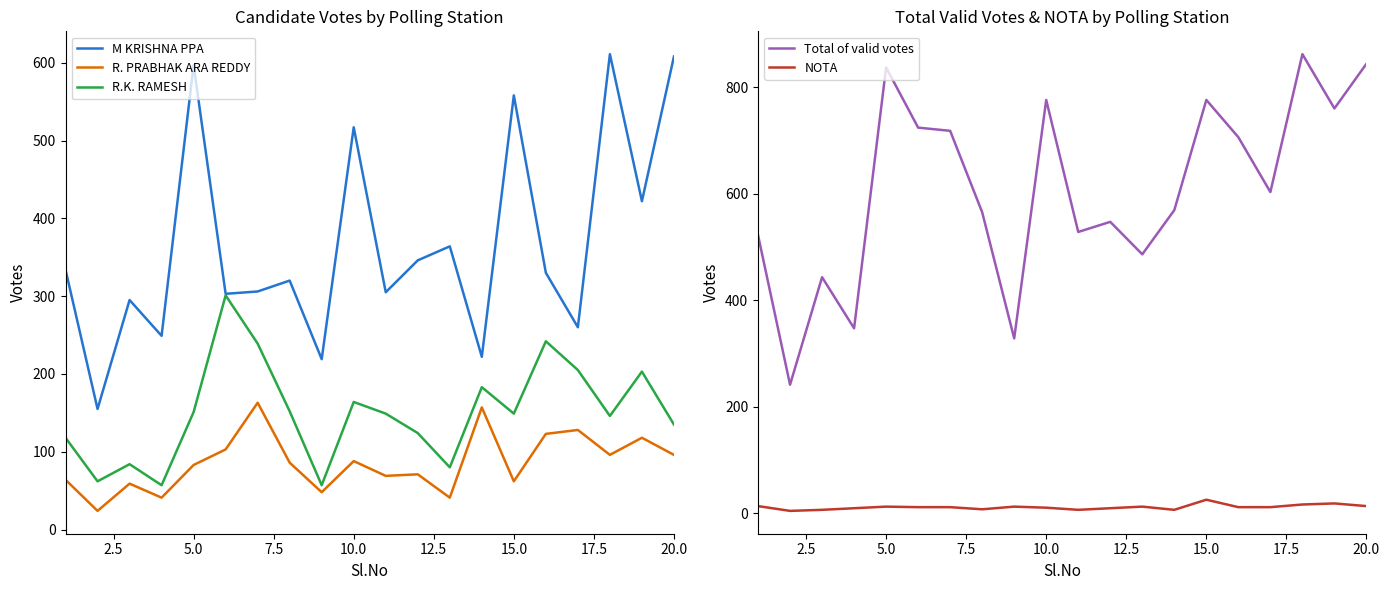

What is the maximum value for Total of valid votes?

862